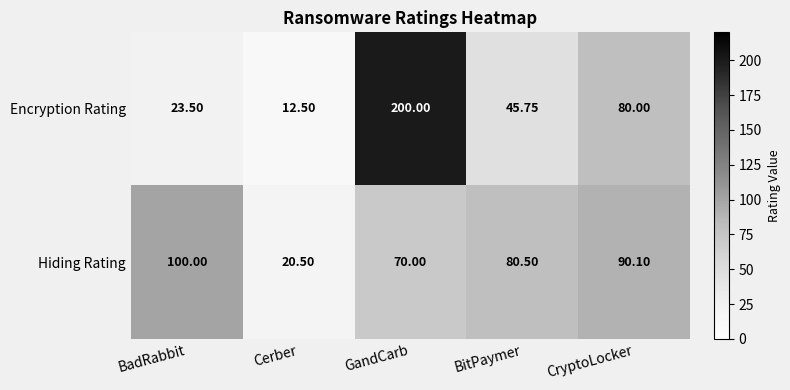

How many distinct data groups are displayed?

2